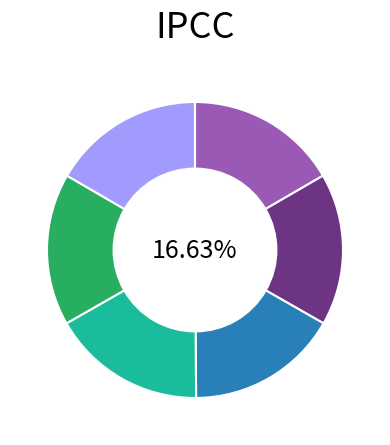

Is there any slice that represents more than half of the pie?

No